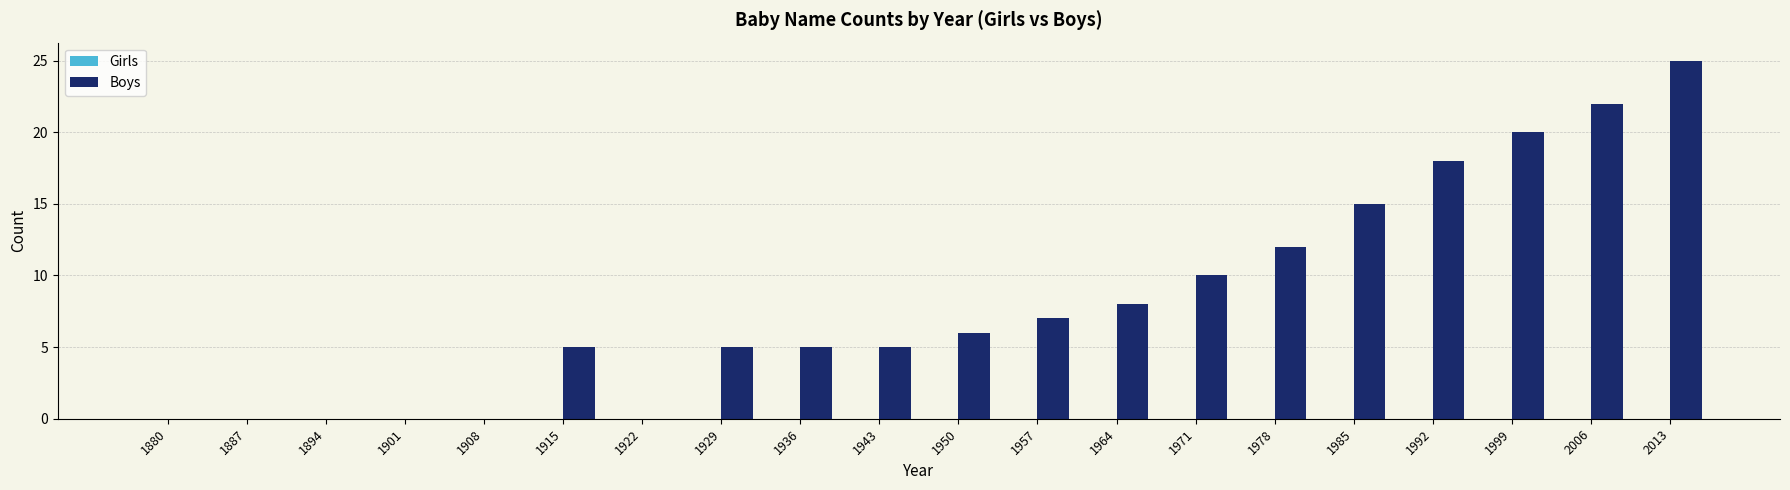

The chart shows a value of 18 at 1992. True or false?

True